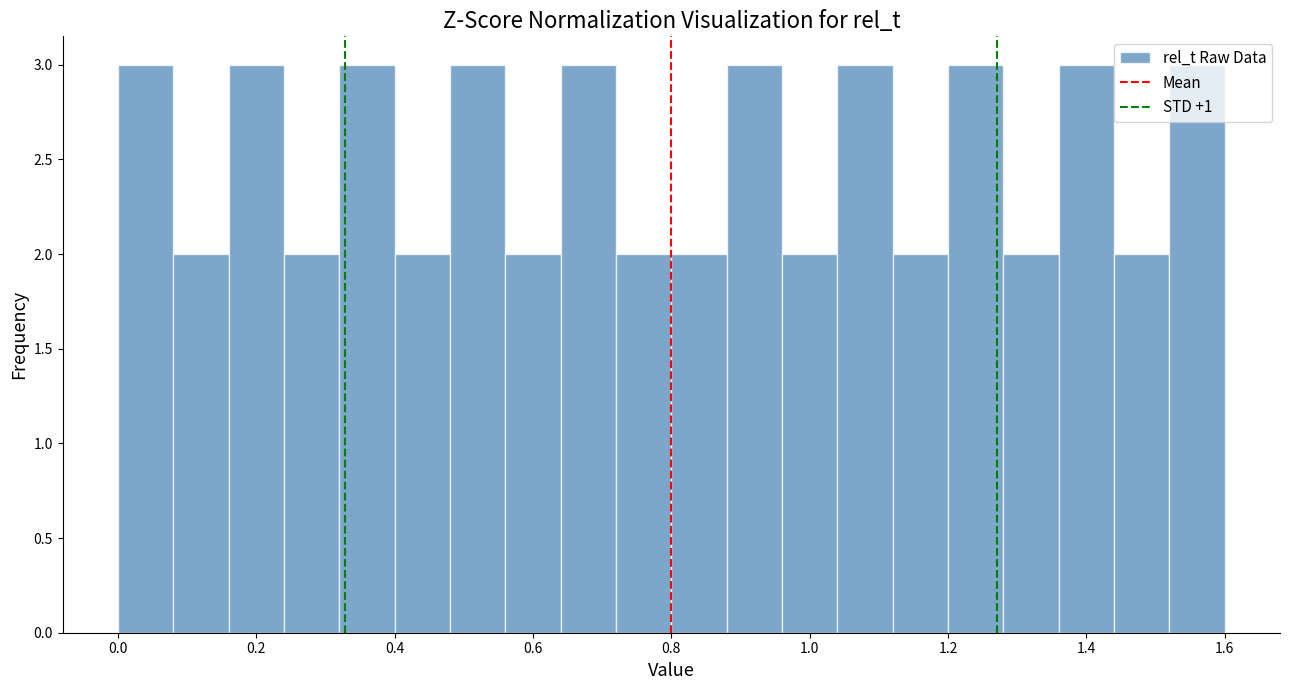

Reading left to right, list every bar in this chart as the range it spans on the x-axis followed by its height. The values are not printed on the chart, so give them approximately, as read against the axis.

0.00 to 0.08: 3
0.08 to 0.16: 2
0.16 to 0.24: 3
0.24 to 0.32: 2
0.32 to 0.40: 3
0.40 to 0.48: 2
0.48 to 0.56: 3
0.56 to 0.64: 2
0.64 to 0.72: 3
0.72 to 0.80: 2
0.80 to 0.88: 2
0.88 to 0.96: 3
0.96 to 1.04: 2
1.04 to 1.12: 3
1.12 to 1.20: 2
1.20 to 1.28: 3
1.28 to 1.36: 2
1.36 to 1.44: 3
1.44 to 1.52: 2
1.52 to 1.60: 3